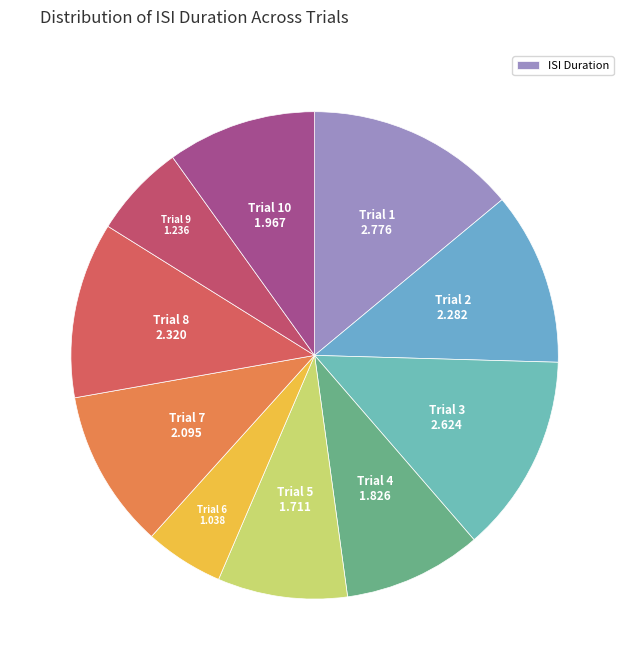

How many slices are in this pie chart?

10